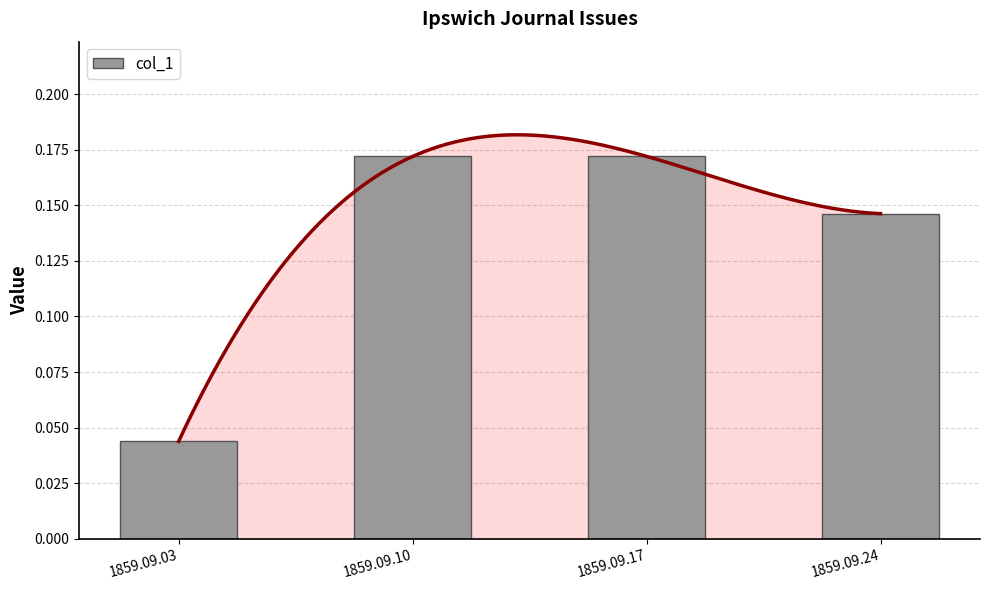

Reading left to right, transcribe all the data shown in this chart.

1859.09.03=0.0	1859.09.10=0.2	1859.09.17=0.2	1859.09.24=0.1